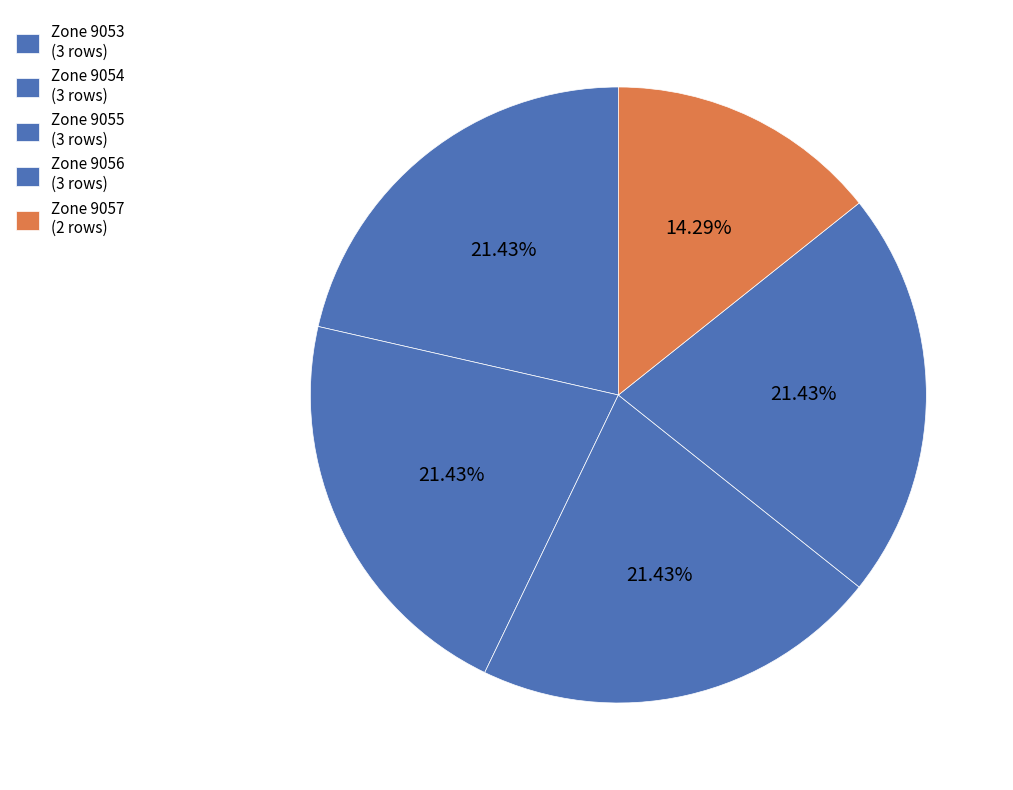

How many slices are in this pie chart?

5